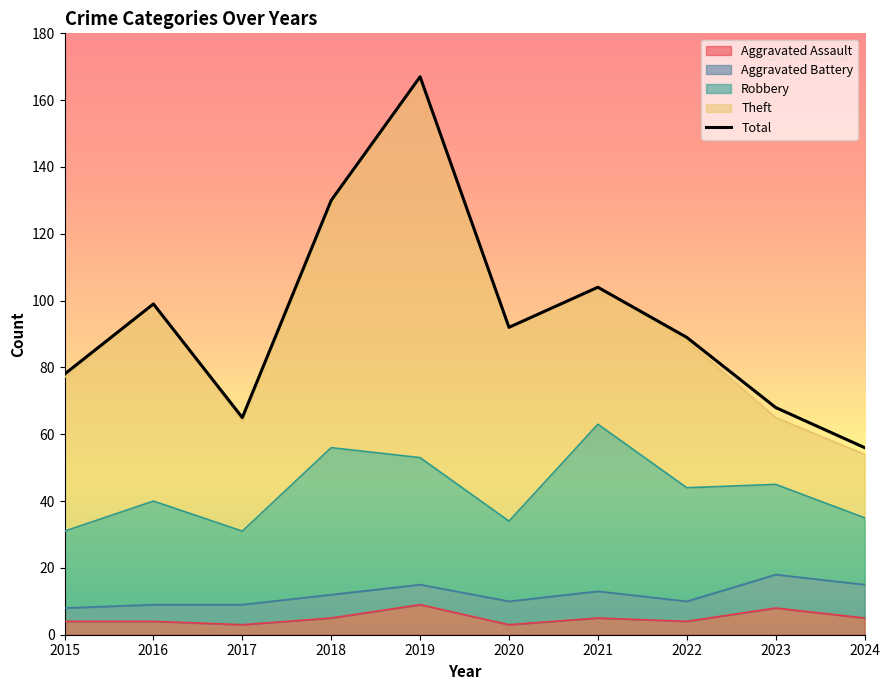

True or false: Theft and Total intersect in this chart.

False